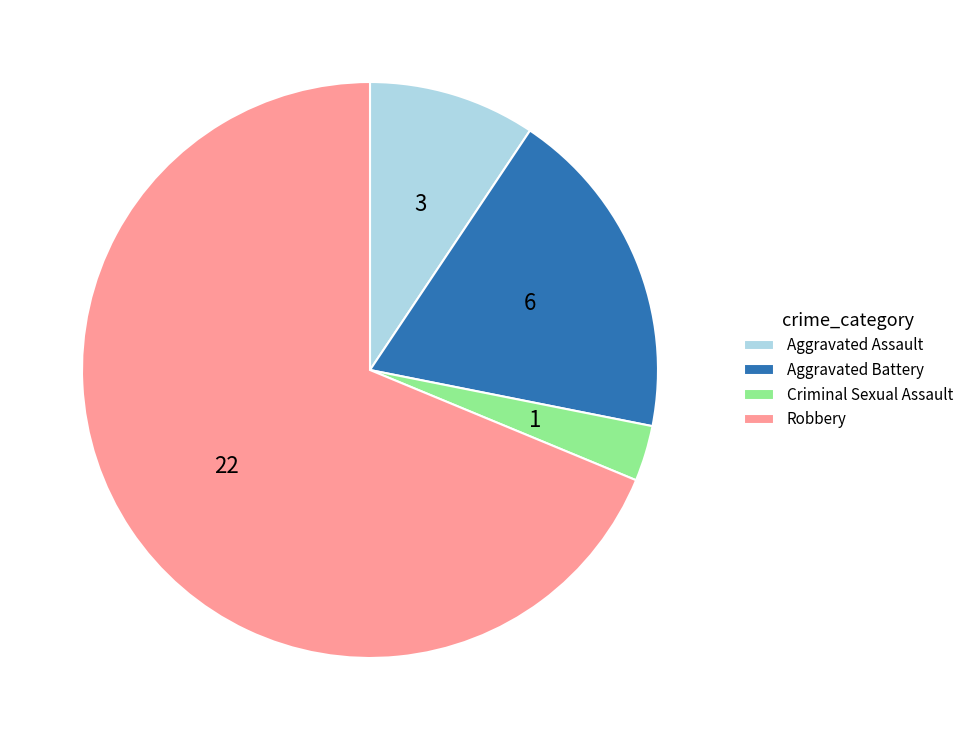

Is the sum of Robbery and Aggravated Assault greater than half?

Yes